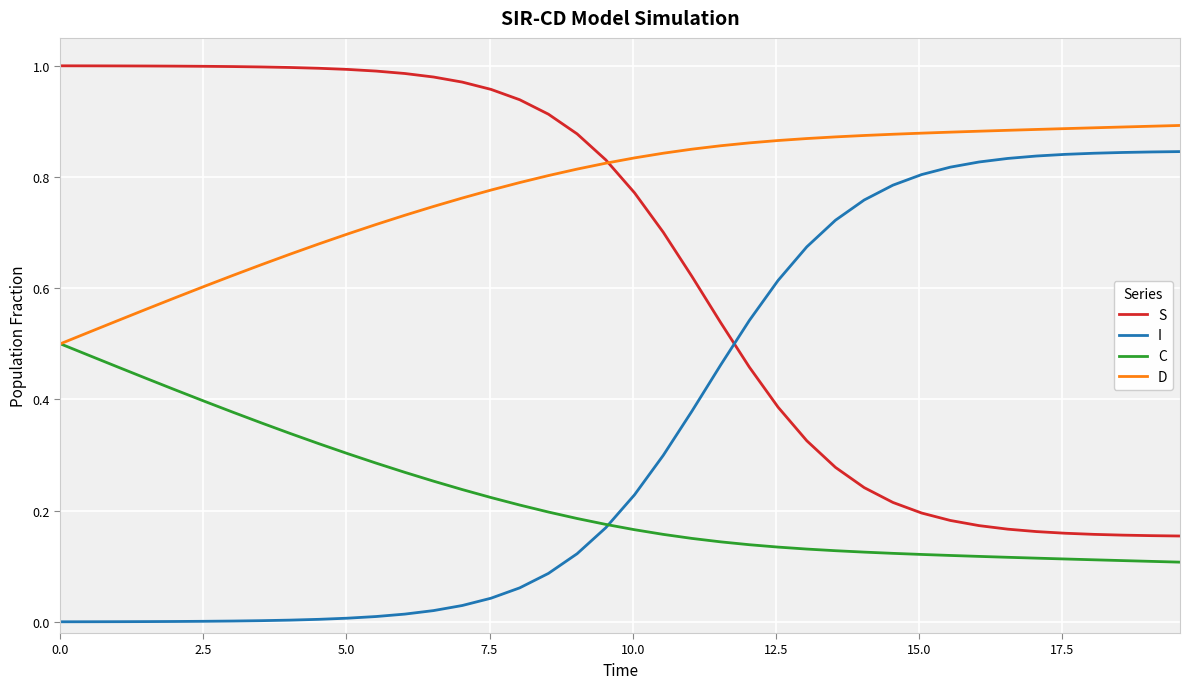

List the series in order of their peak value, highest first.

S, D, I, C